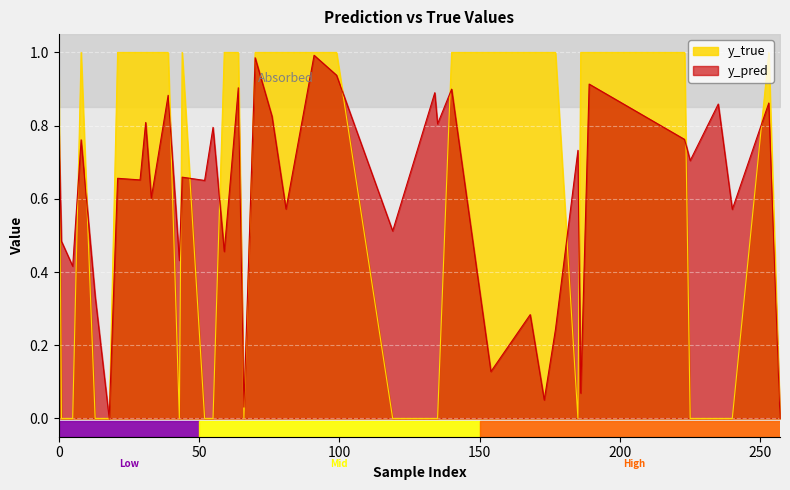

True or false: y_true has more than 2 interior local peaks.

True